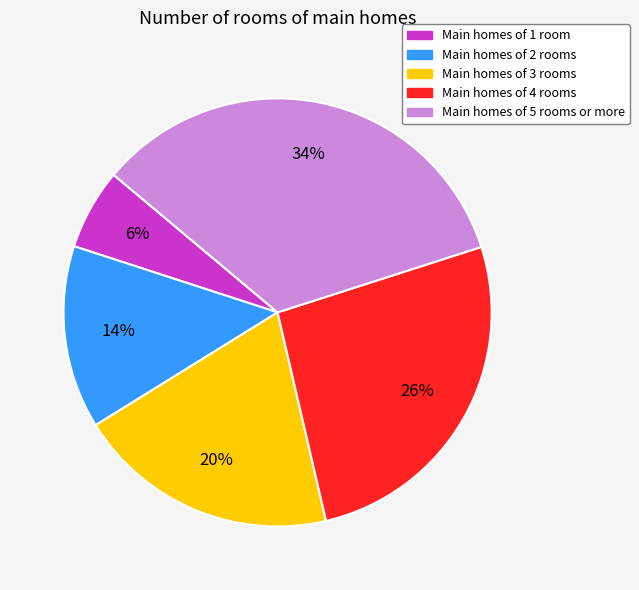

Is there a majority slice in this chart?

No